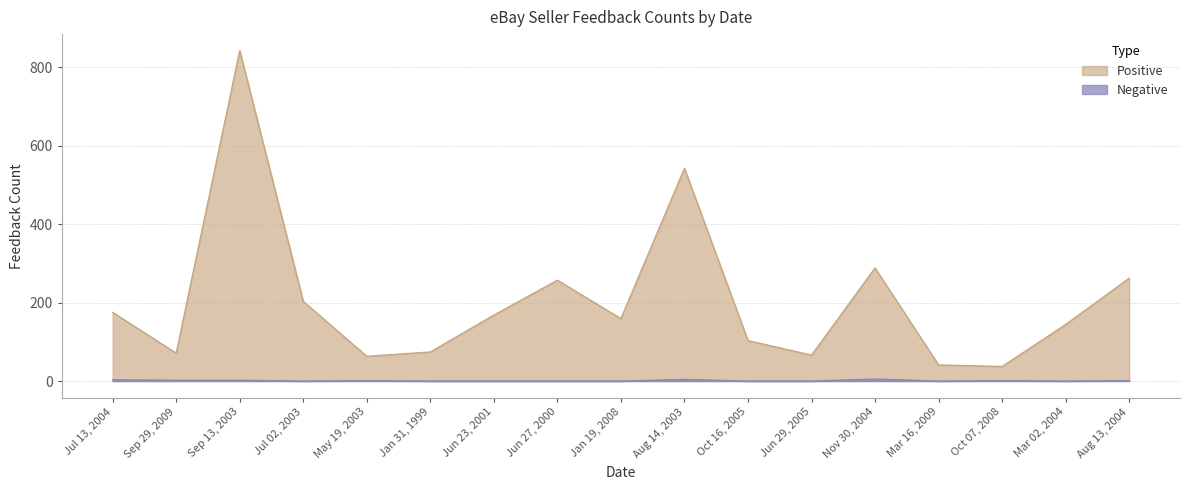

Which series has the largest total across all categories?

Positive